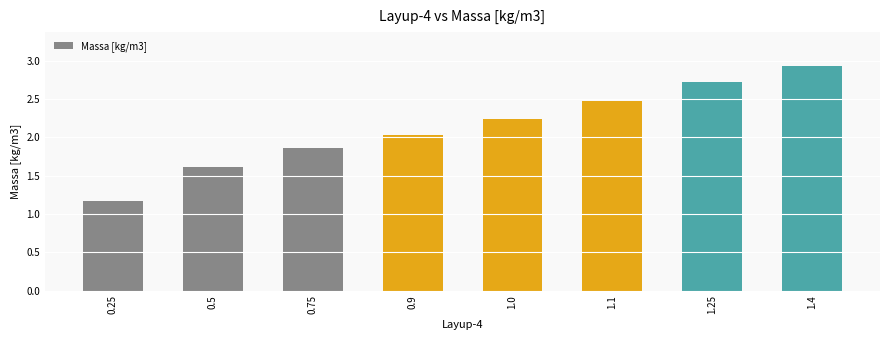

How many distinct data groups are displayed?

1